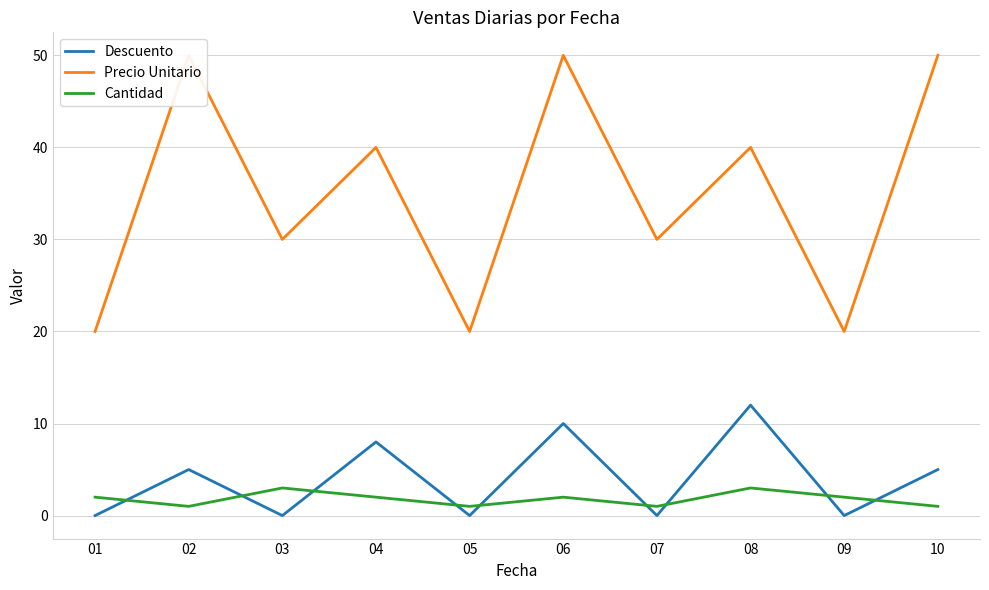

Between 07 and 10, which series saw the biggest shift?

Precio Unitario